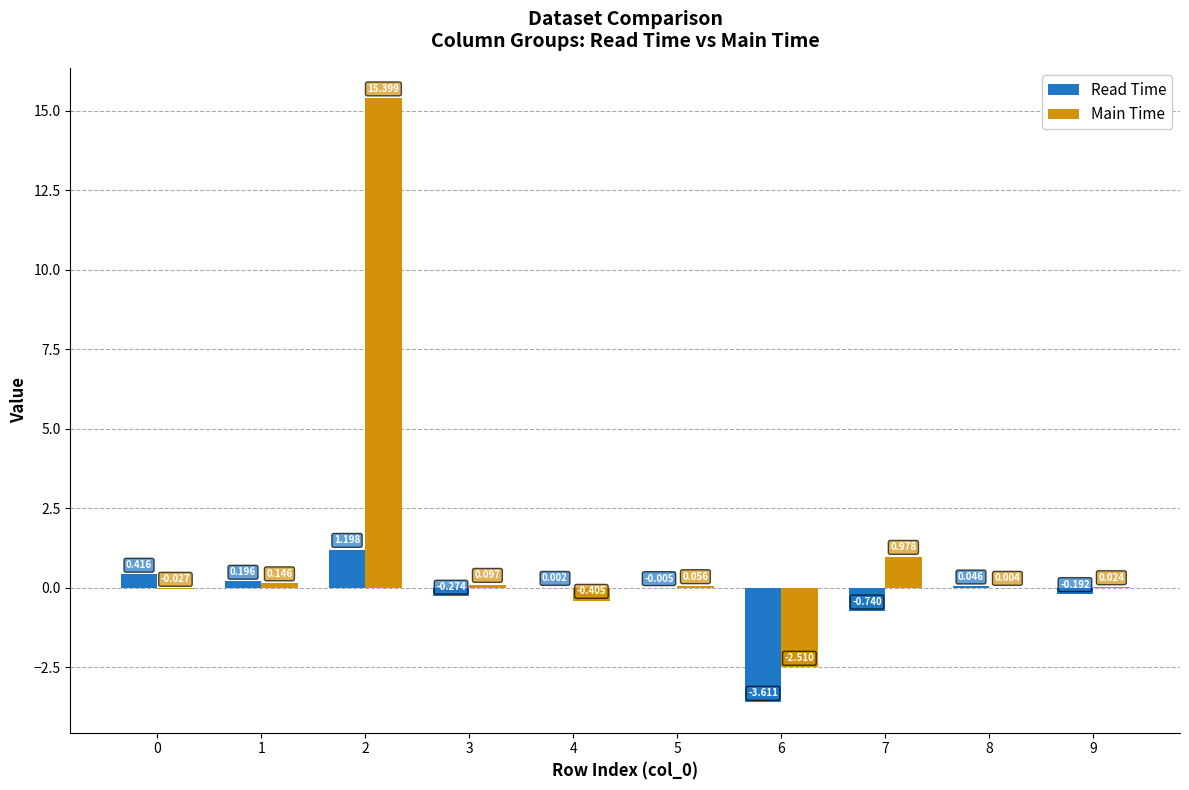

Is the value of Main Time at 8 greater than the value of Read Time at 8?

No